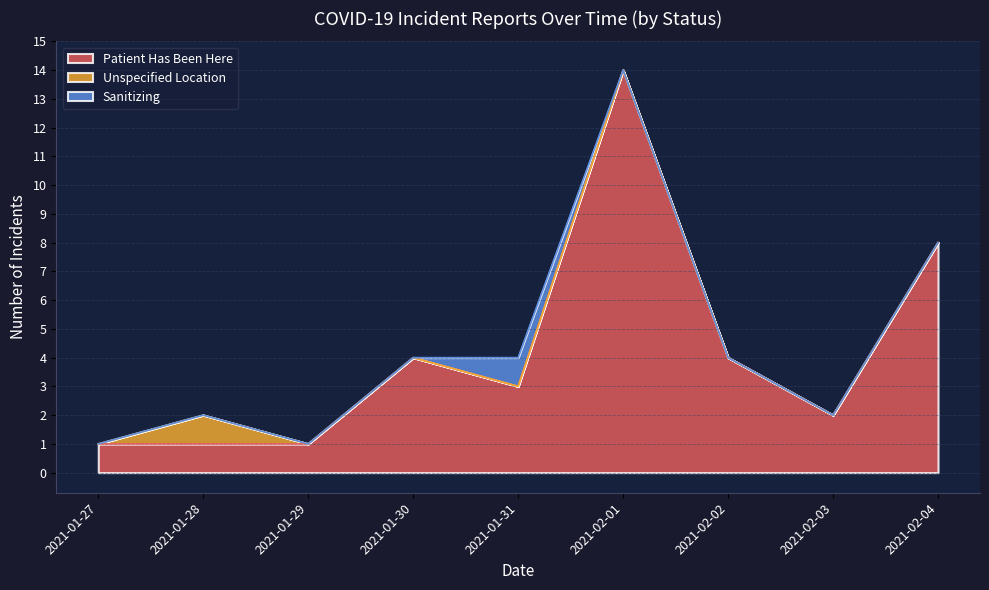

Does the chart display data point markers on the line(s)?

No